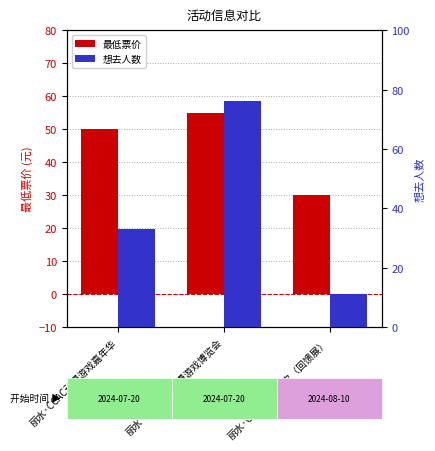

True or false: 想去人数 has a value of 11.0 at 丽水·CCAC动漫七夕（回馈展）.

True